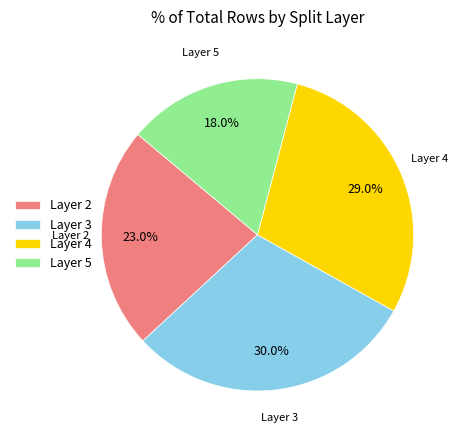

How many segments does this pie chart have?

4